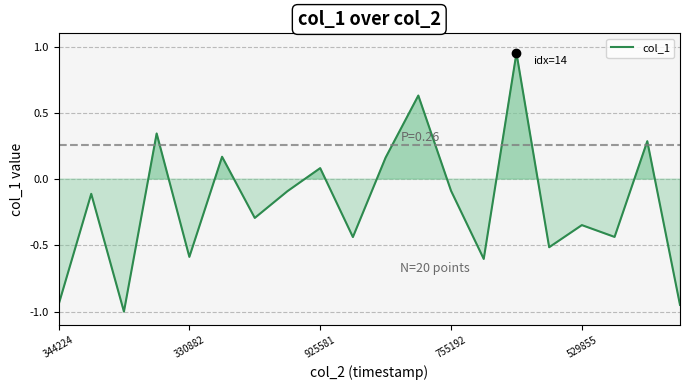

What is the smallest value displayed?

-1.0